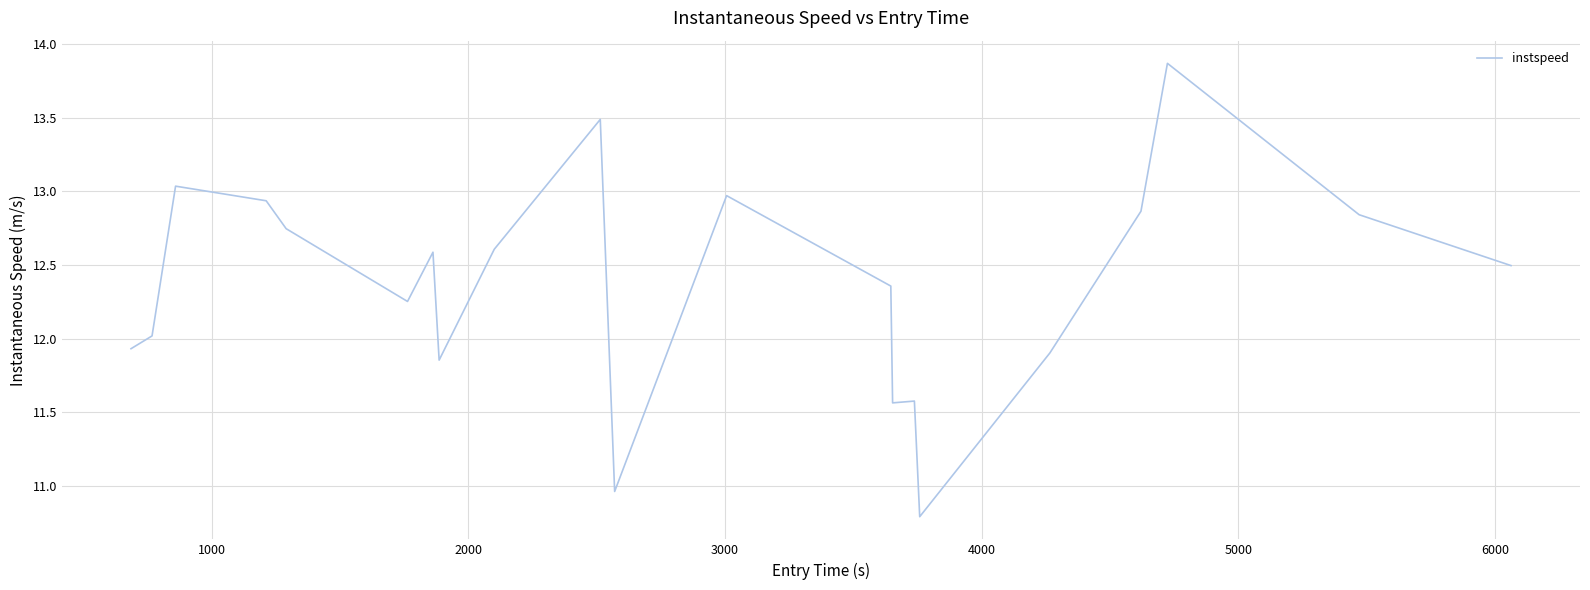

What is the minimum value shown in the chart?

10.8